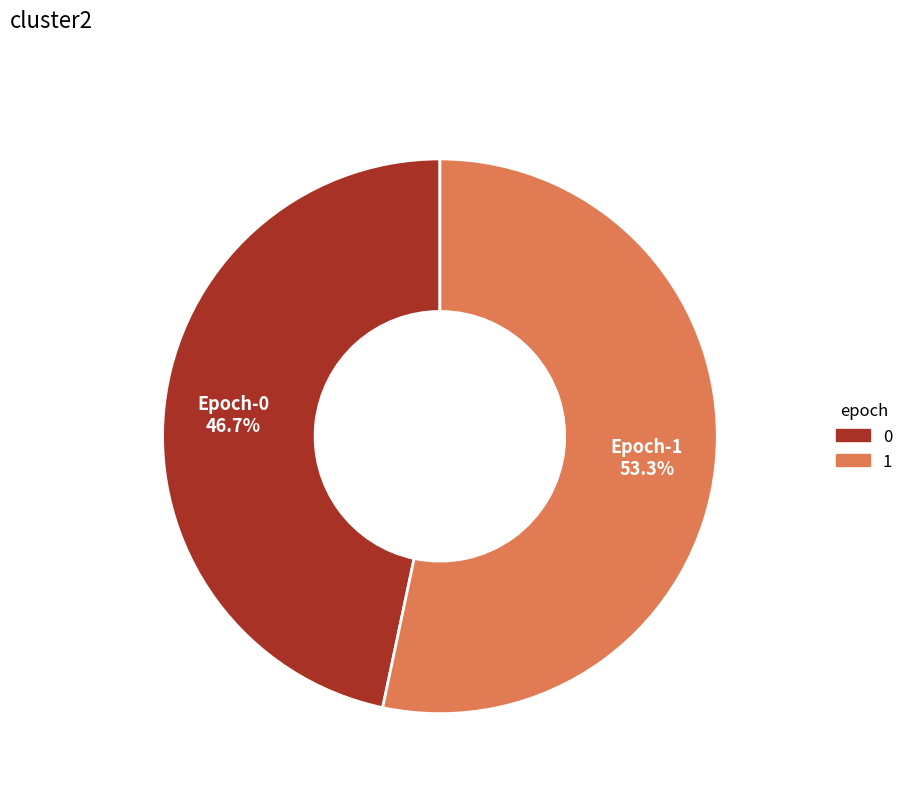

To the nearest percent, what percentage of the pie is 0?

47%